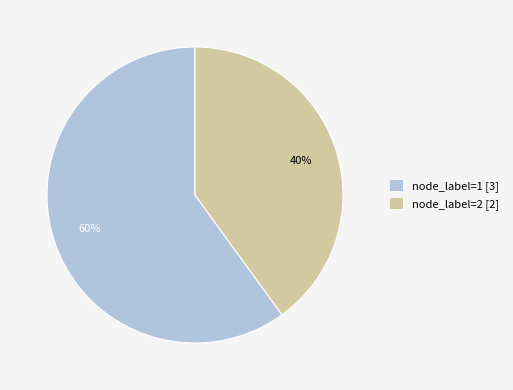

Does any single category account for the majority?

Yes